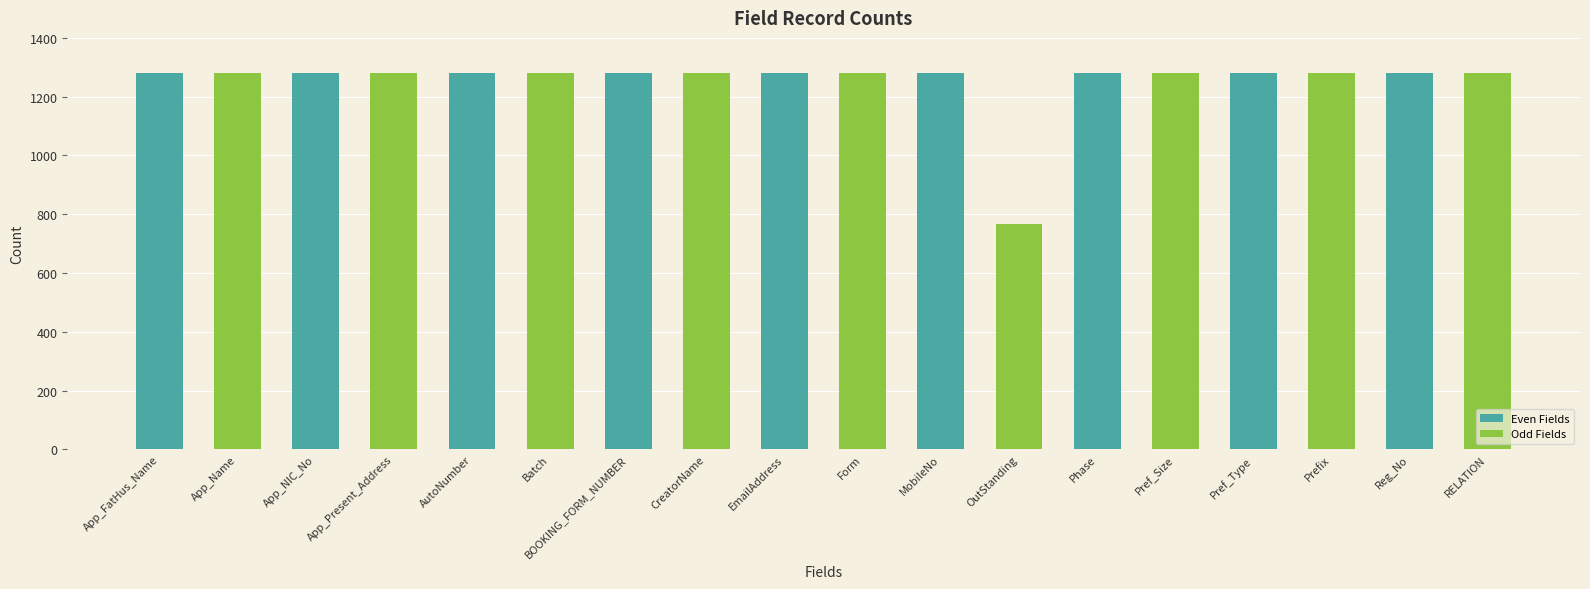

What is the value of the 6th bar from the left?

1280